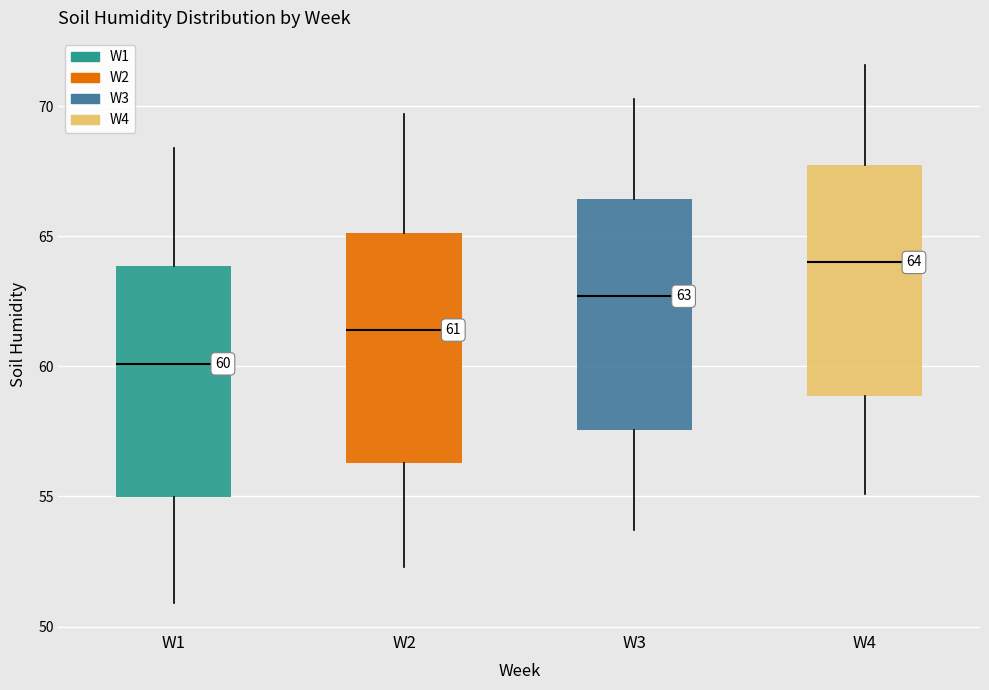

Which box's median line is the highest?

W4